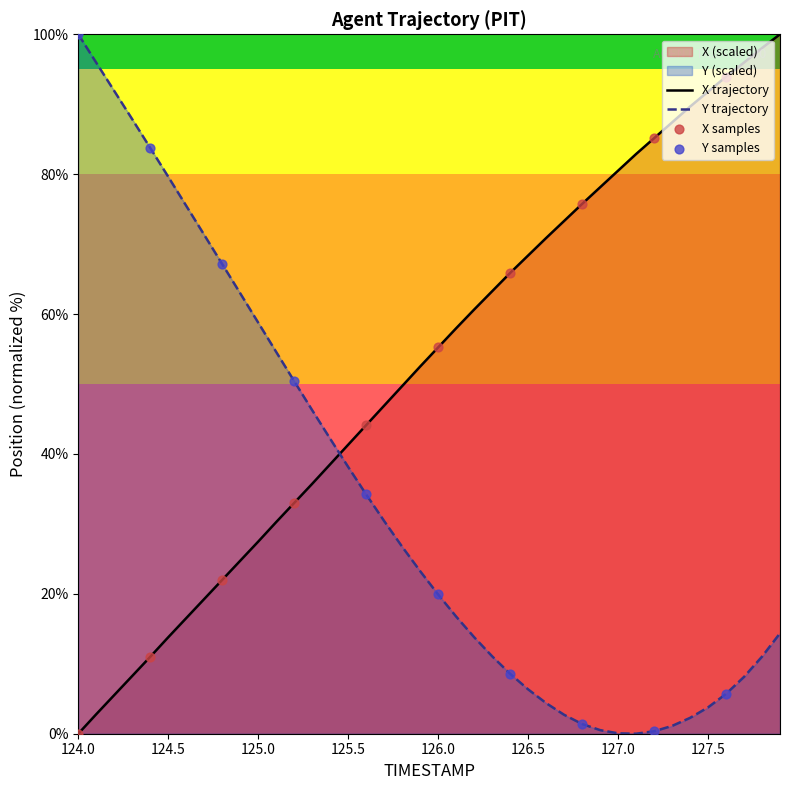

List the series in order of their overall mean, highest first.

X trajectory, Y trajectory